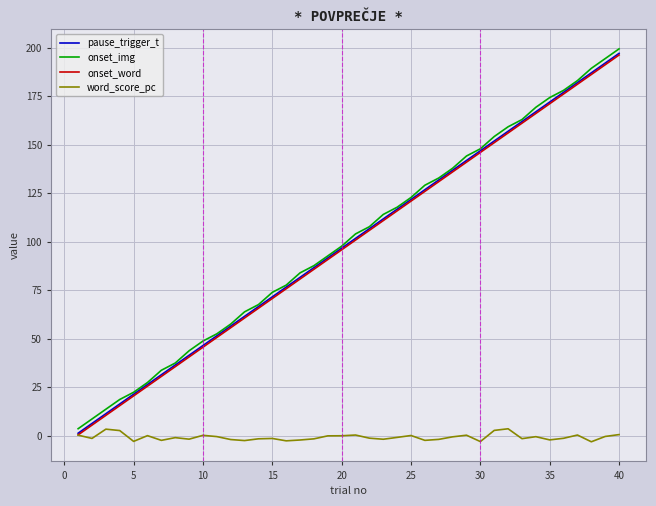

What is the greatest value displayed?

199.4